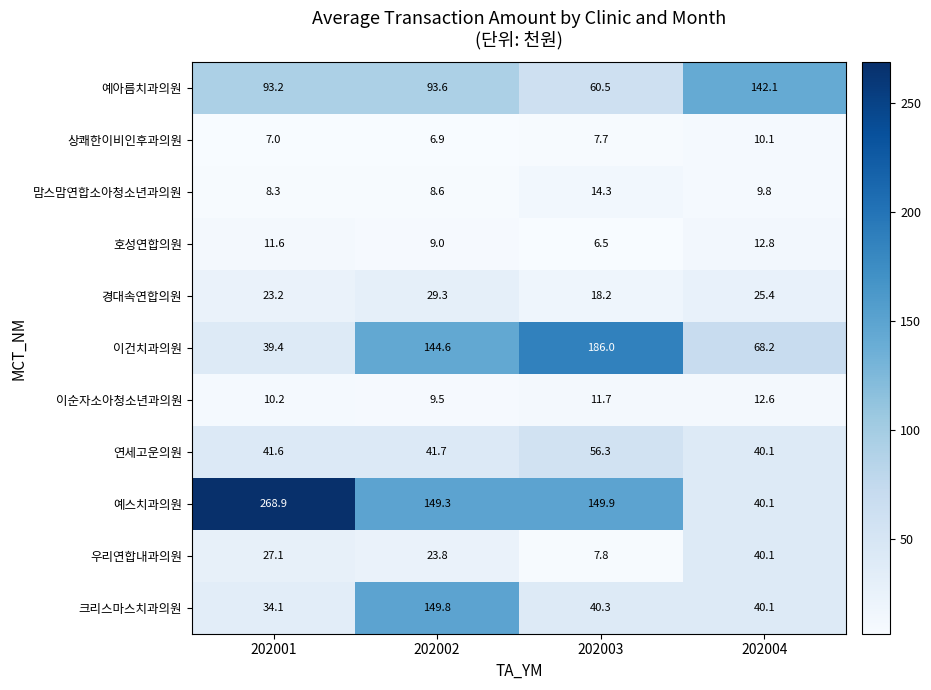

Which series changed the most between 202001 and 202003?

이건치과의원